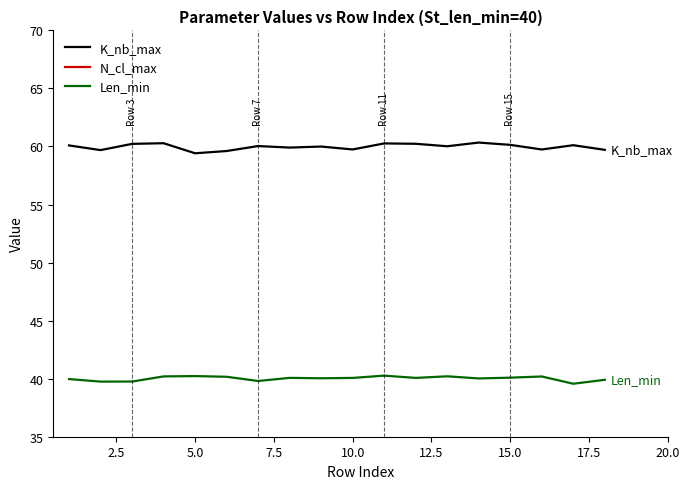

Read the K_nb_max value at 10.0.

59.7